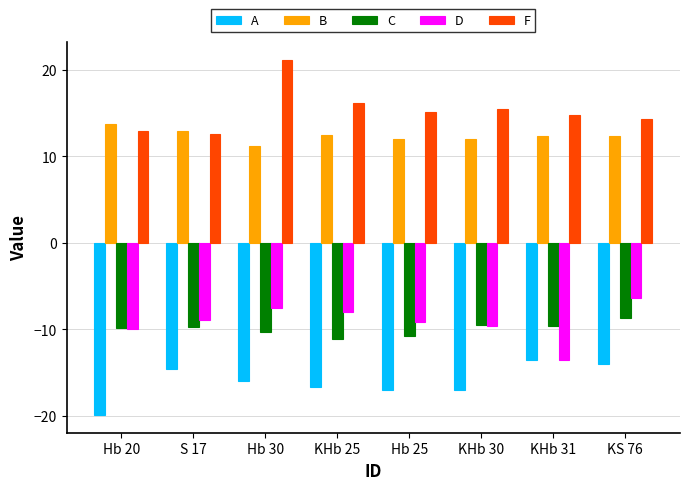

At KS 76, list the series in order from smallest to largest.

A, C, D, B, F